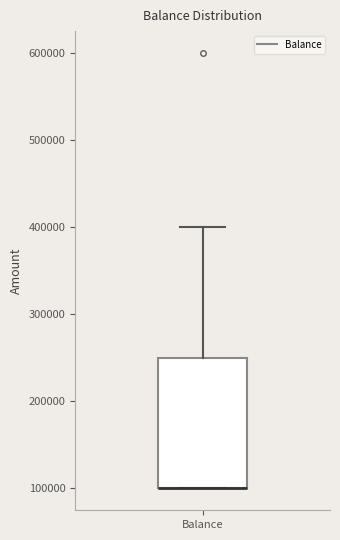

Transcribe this box plot: give where the median line is, the range the box spans, and where the two whiskers end, as read against the y-axis. The values are not printed on the chart, so give them approximately, as read against the axis.

median 100000 (drawn on the box's lower edge), box 100000 to 250000, whiskers 100000 to 400000